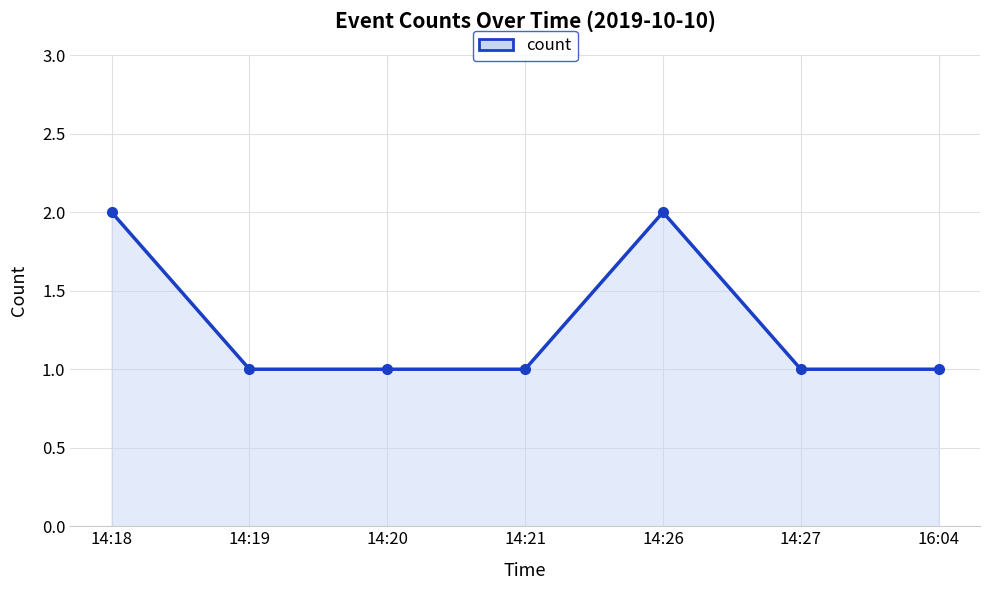

What is the difference between the values at 14:18 and 16:04?

1